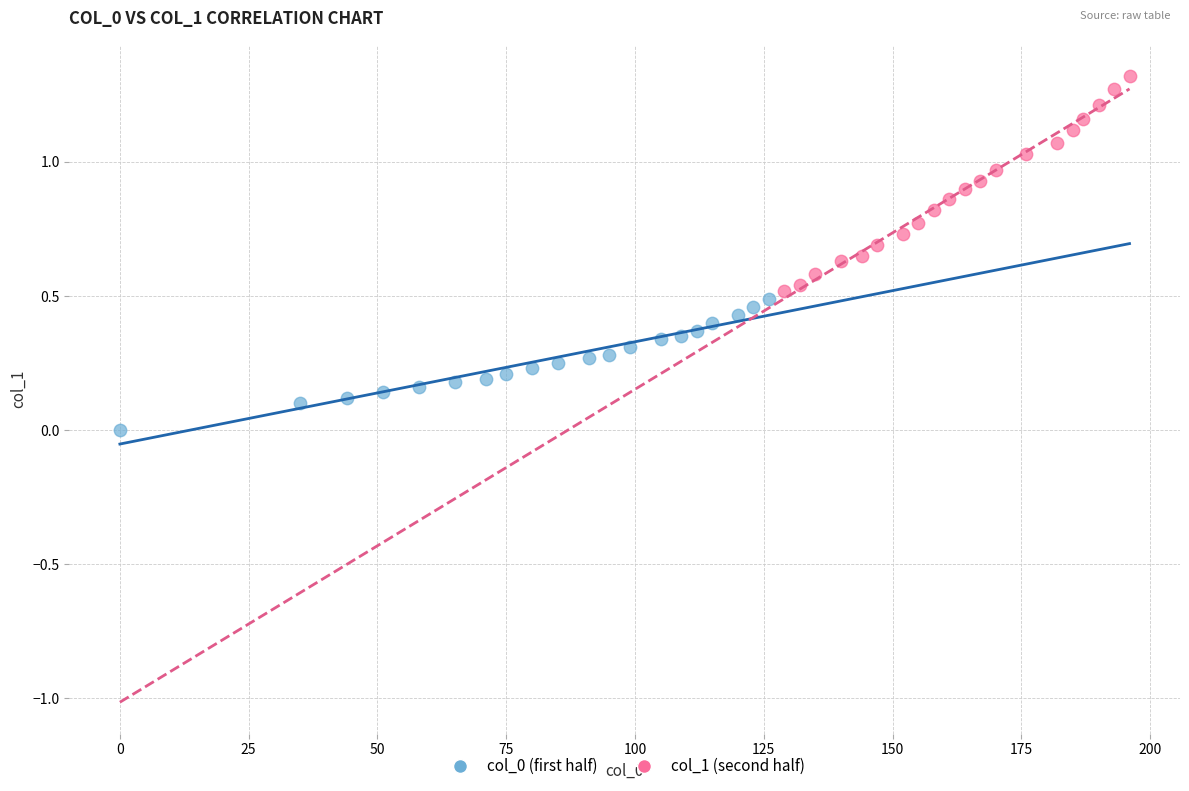

Which series contains the highest Y value?

col_1 (second half)